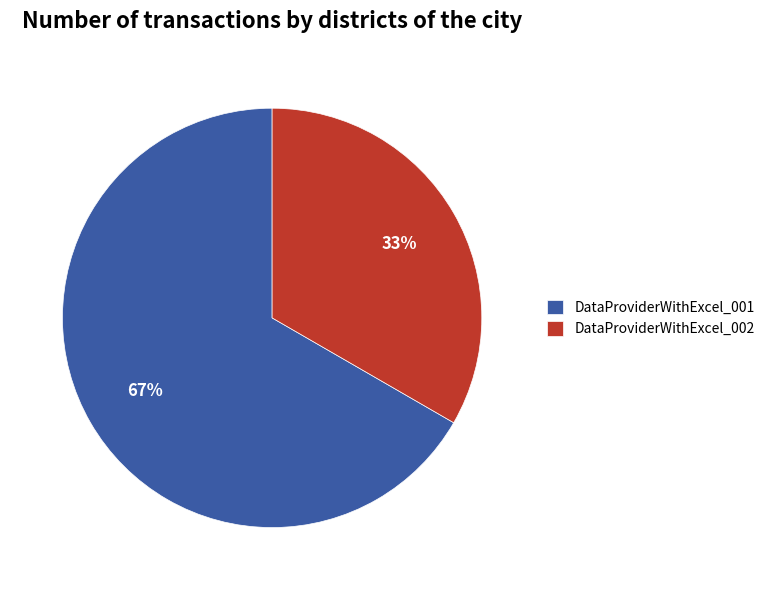

What is the smallest slice in the pie chart?

DataProviderWithExcel_002